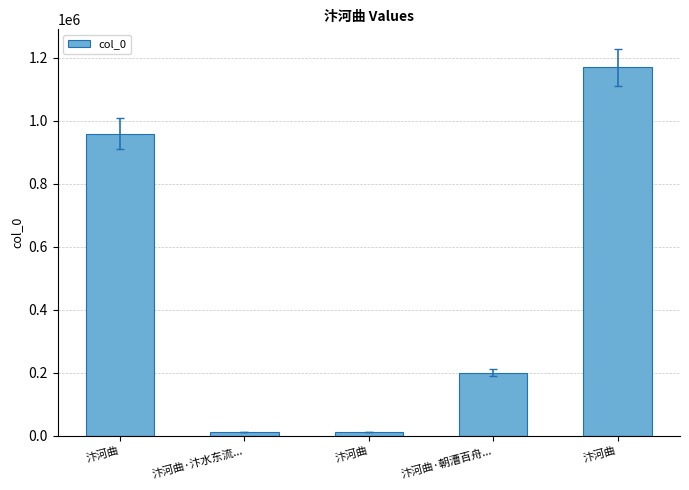

How many data points does each series have?

5